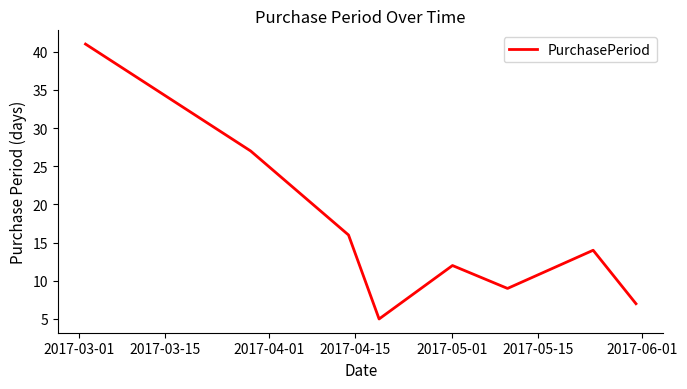

Reading right to left, extract all data points from this chart.

7	14	9	12	5	16	27	41